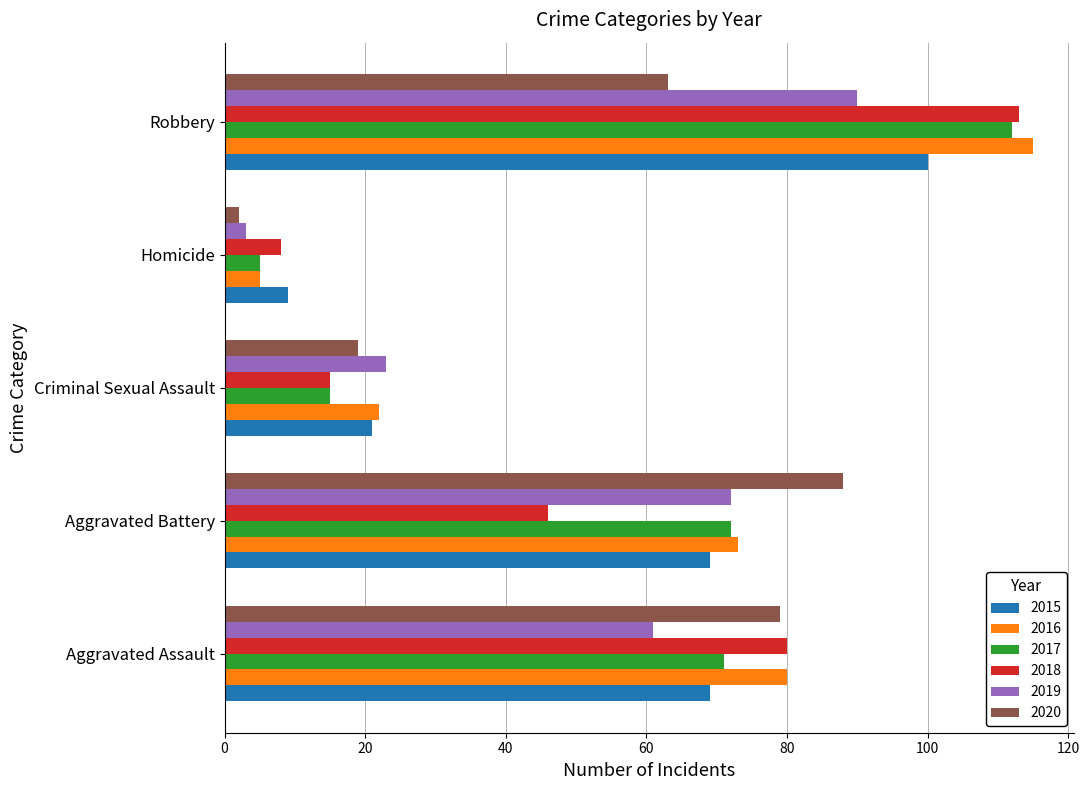

Count the 2019 values in the range 23 to 72.

3